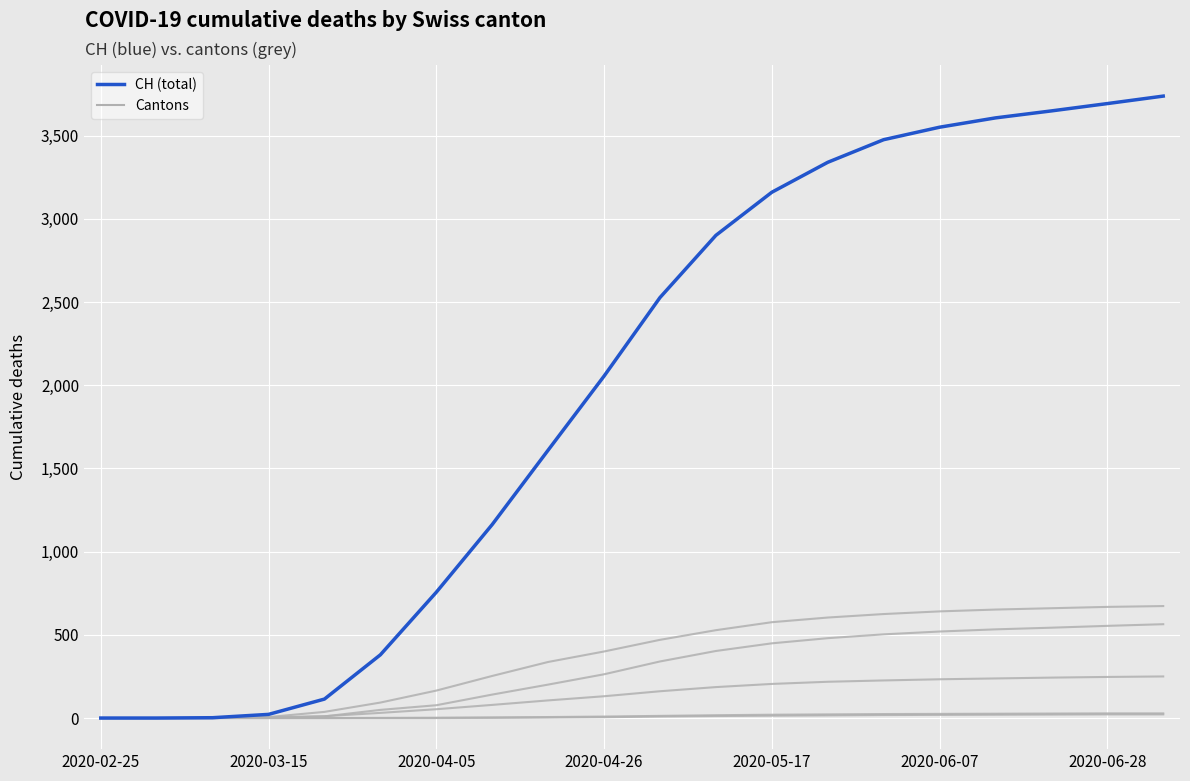

Does the chart have visible grid lines?

Yes